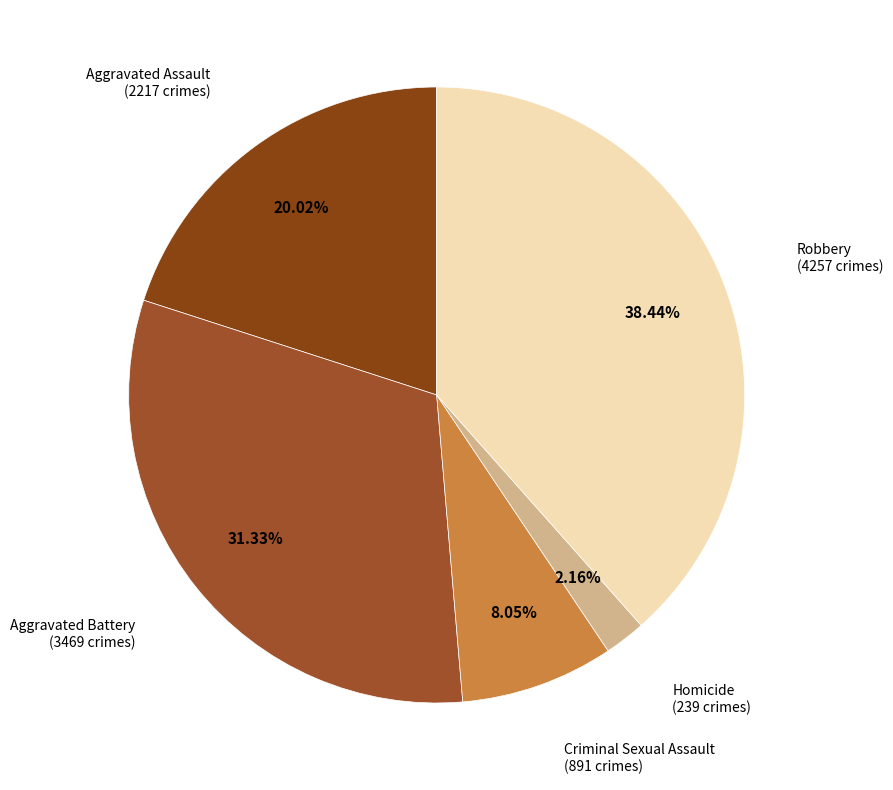

Rank the categories by value from highest to lowest.

Robbery, Aggravated Battery, Aggravated Assault, Criminal Sexual Assault, Homicide